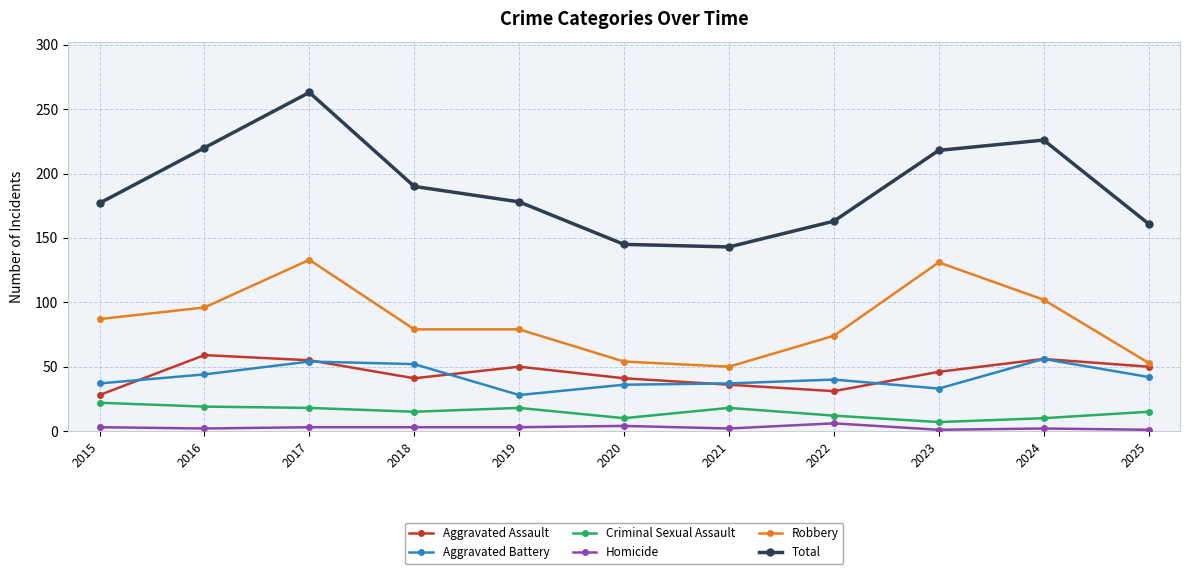

Which series has the largest range (max minus min)?

Total